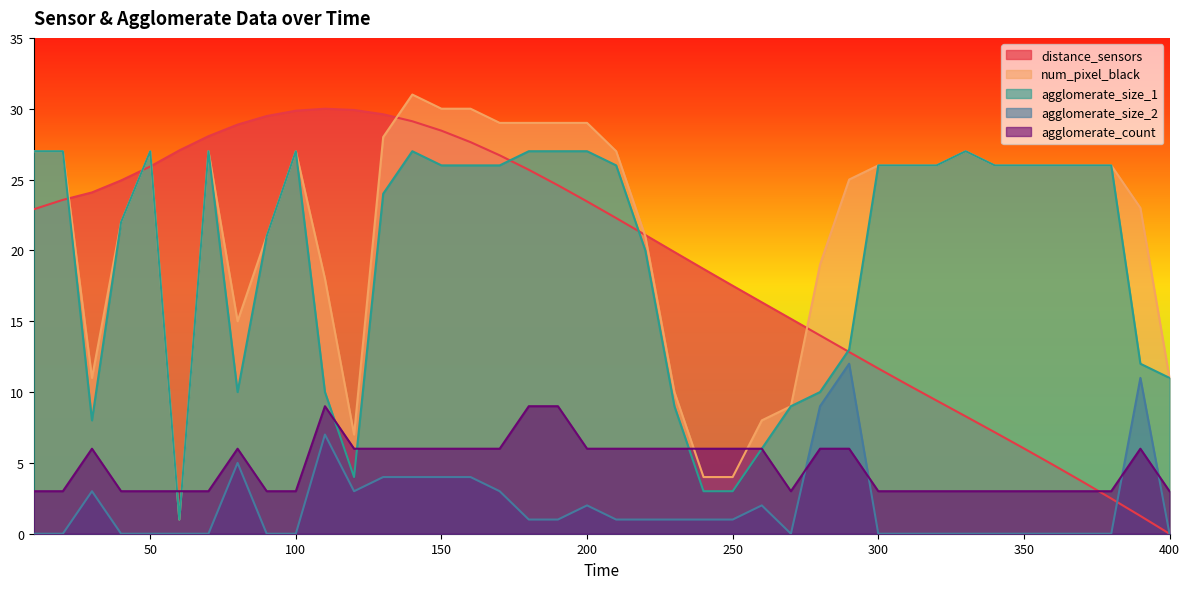

What is the total value across all series at 260?

38.3